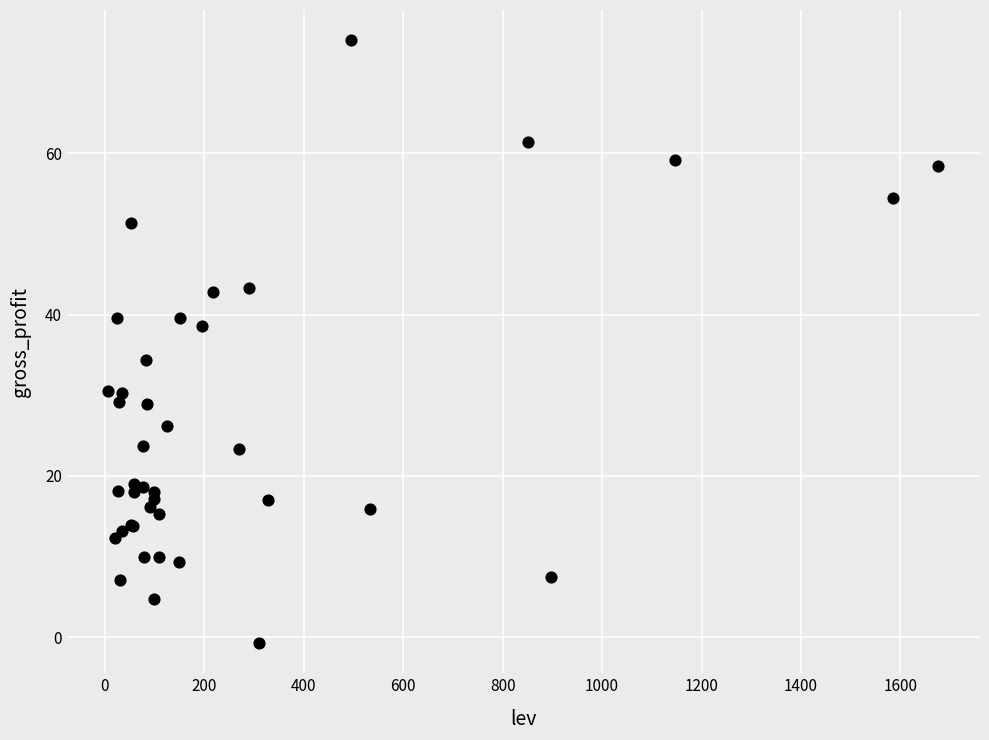

What Y value in the scatter plot is closest to 36?

34.4